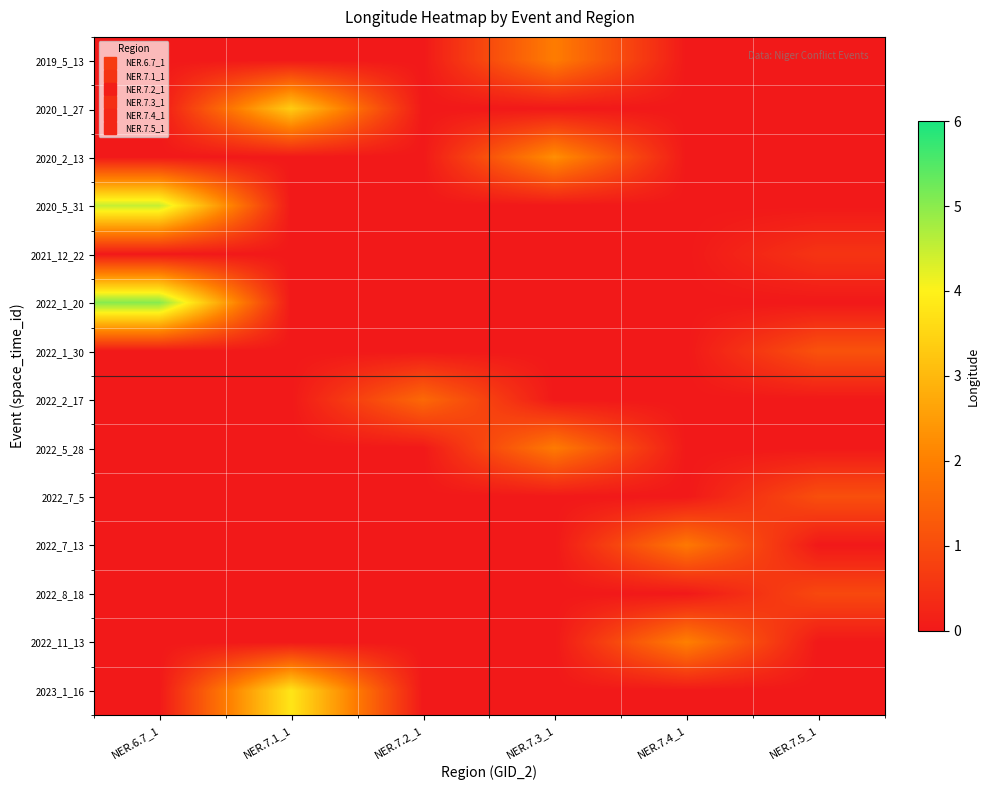

Rank the series at NER.7.4_1 from lowest to highest value.

2019_5_13, 2020_1_27, 2020_2_13, 2020_5_31, 2021_12_22, 2022_1_20, 2022_1_30, 2022_2_17, 2022_5_28, 2022_7_5, 2022_8_18, 2023_1_16, 2022_7_13, 2022_11_13